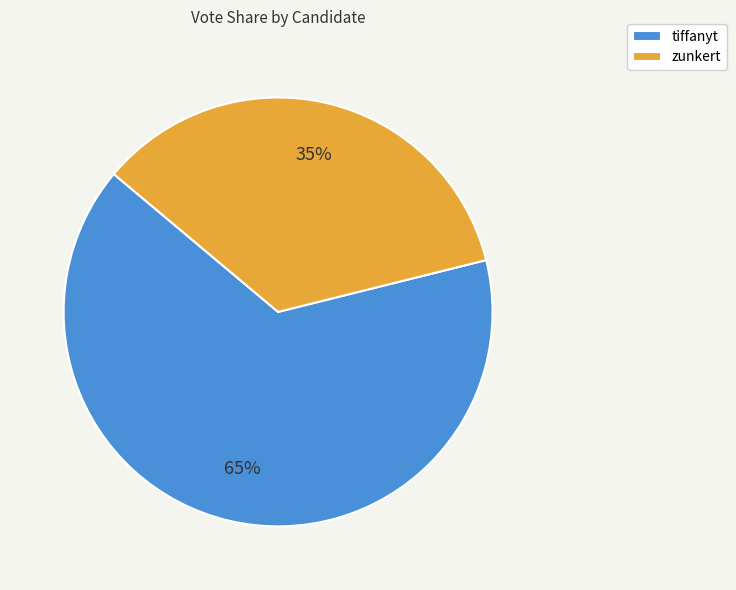

Which category accounts for the majority?

tiffanyt